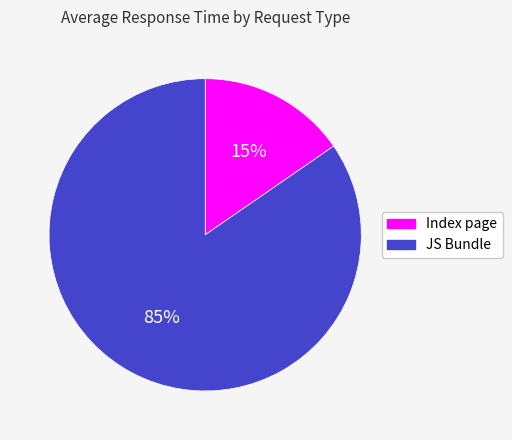

To the nearest percent, what is the combined percentage of Index page and JS Bundle?

100%